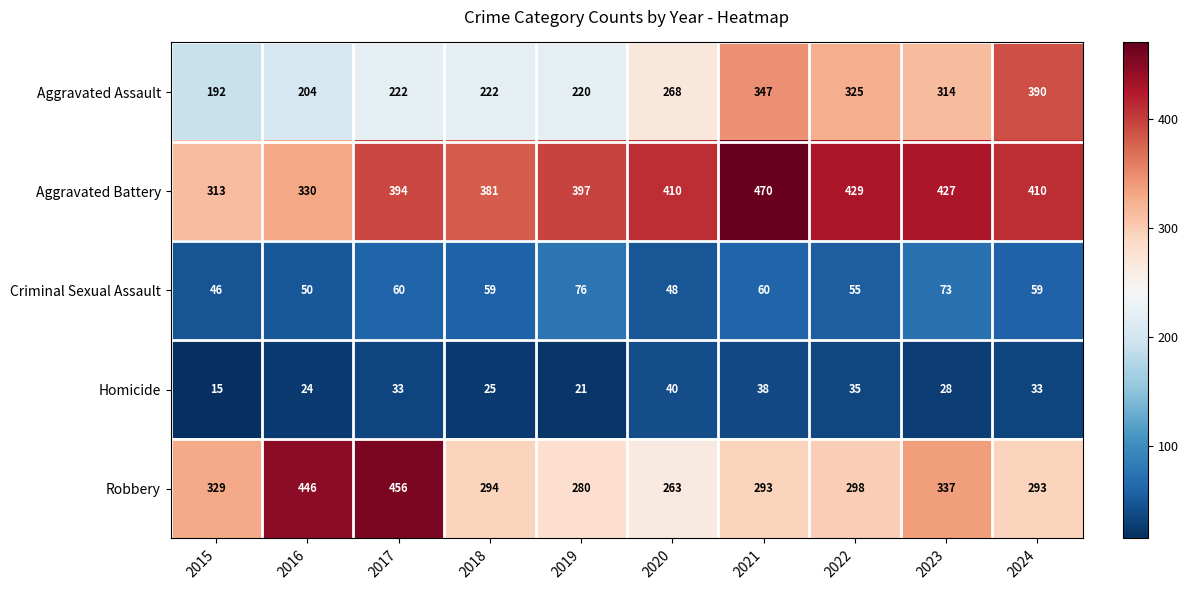

At which label does Criminal Sexual Assault reach its minimum?

2015